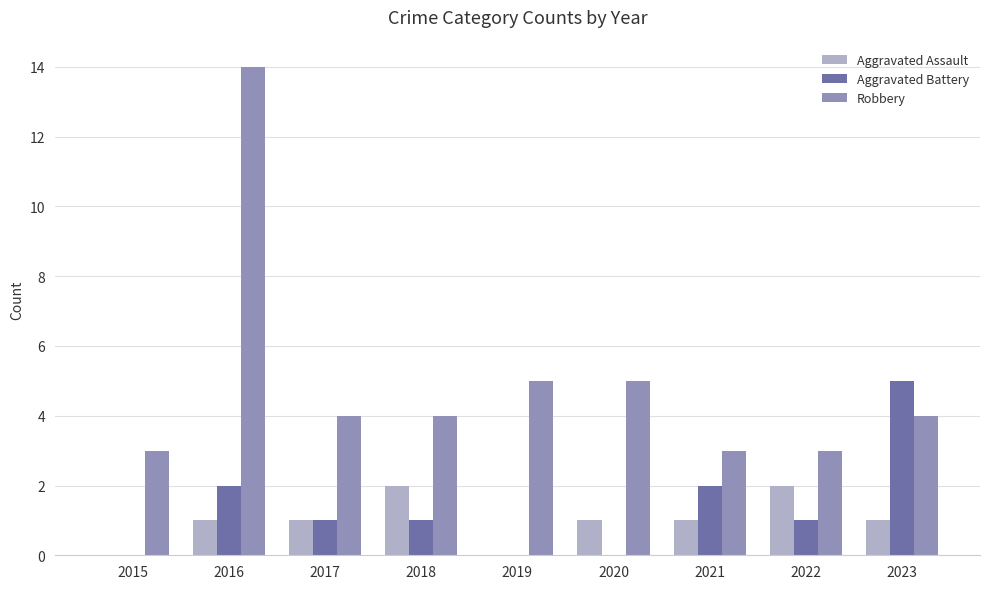

The Aggravated Assault series shows 2 at 2020. True or false?

False